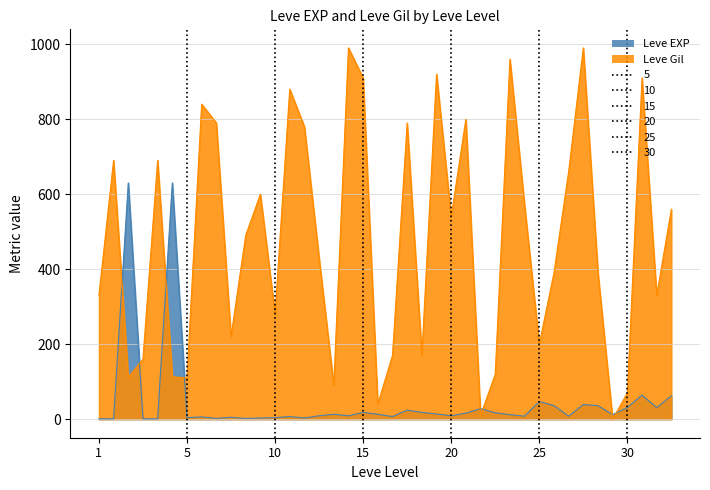

What is the difference between the maximum and minimum values in the Leve Gil series?

990